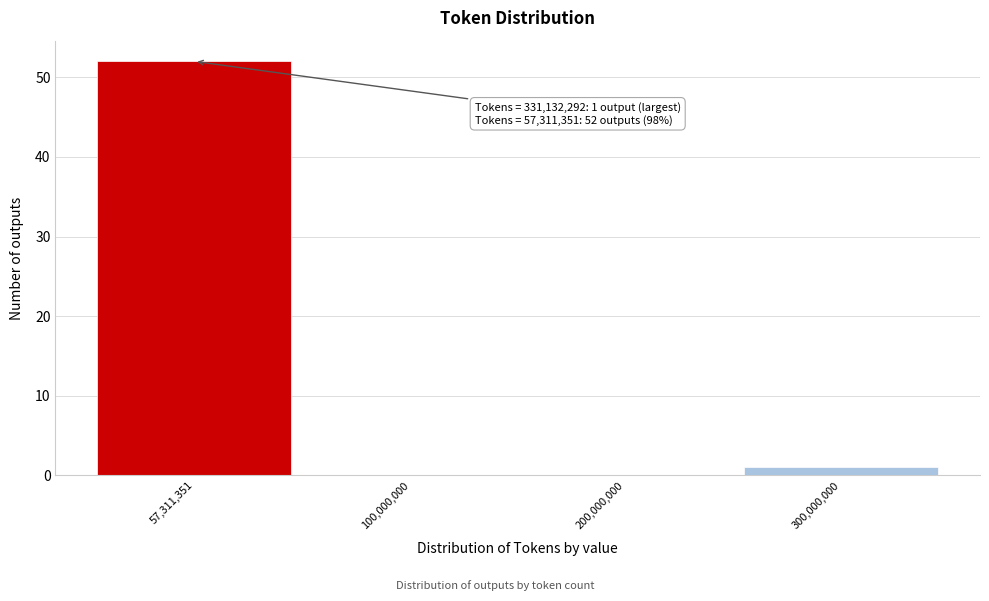

Reading left to right, list all the values displayed in this chart.

57,311,351=52	100,000,000=0	200,000,000=0	300,000,000=1